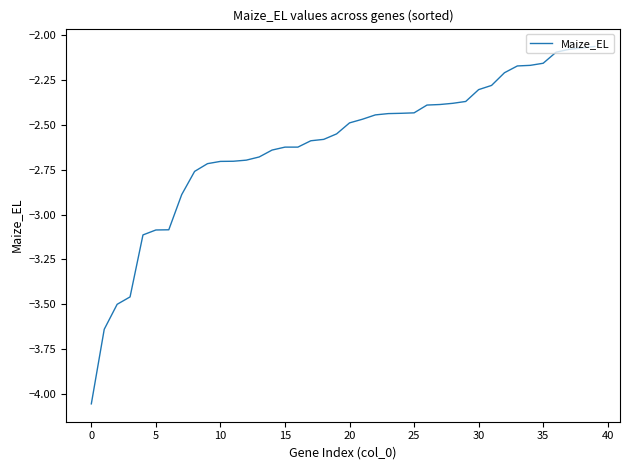

What is the difference between the maximum and minimum values?

2.0